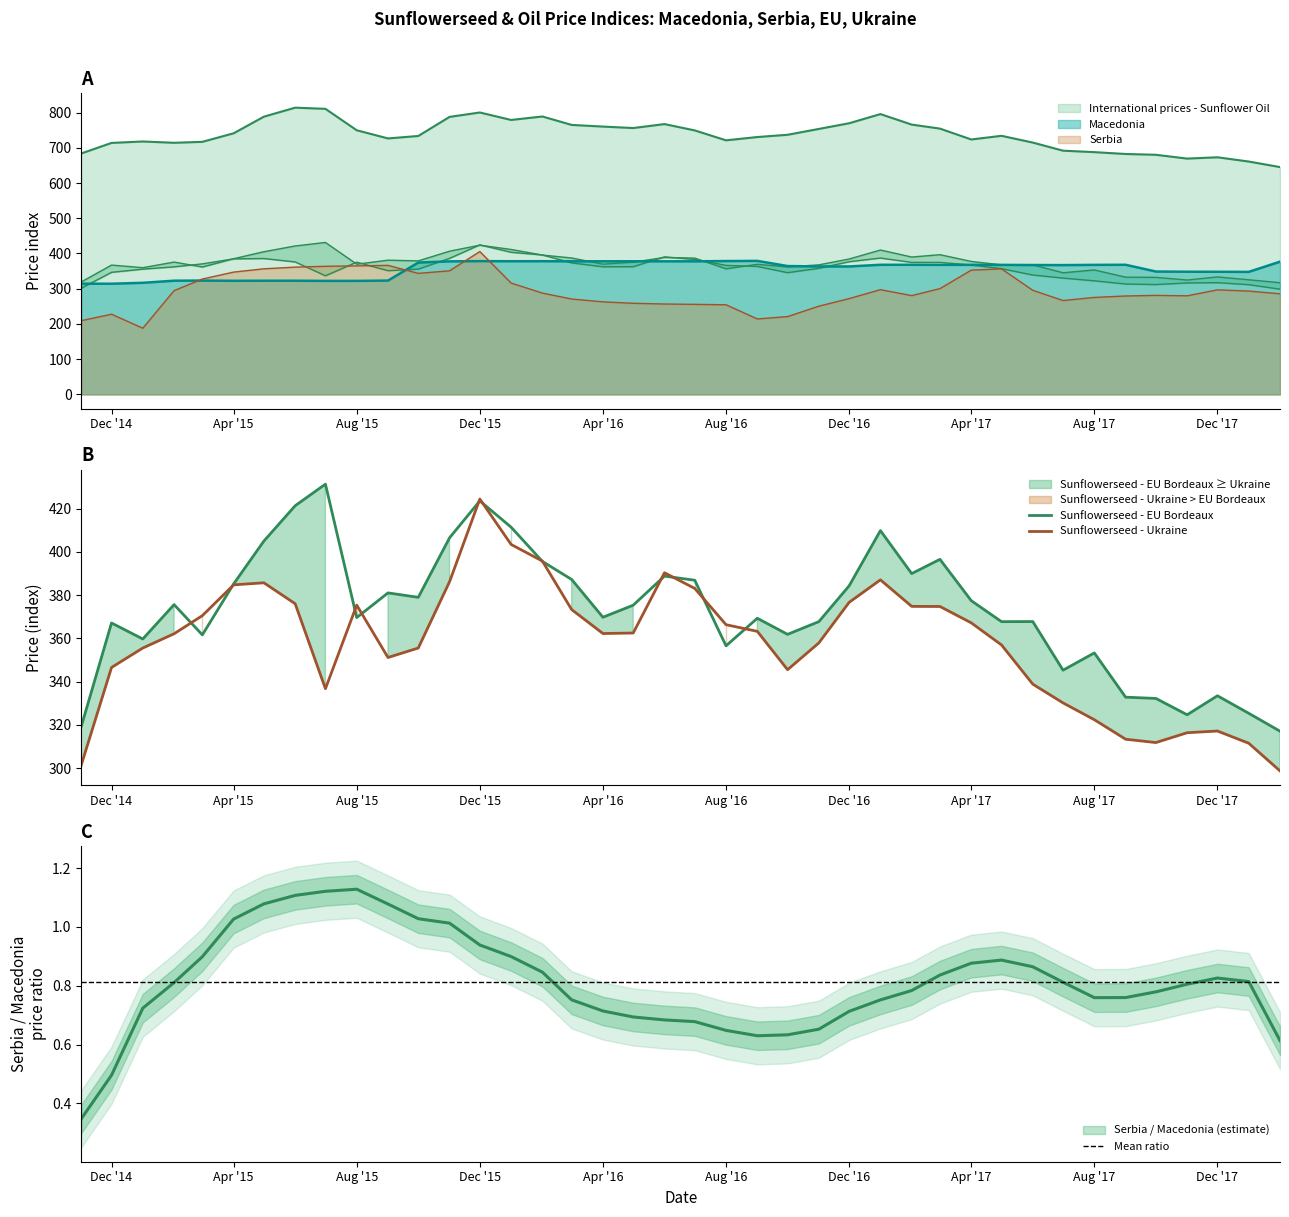

How many interior local valleys does the International prices - Sunflower Oil series have?

7